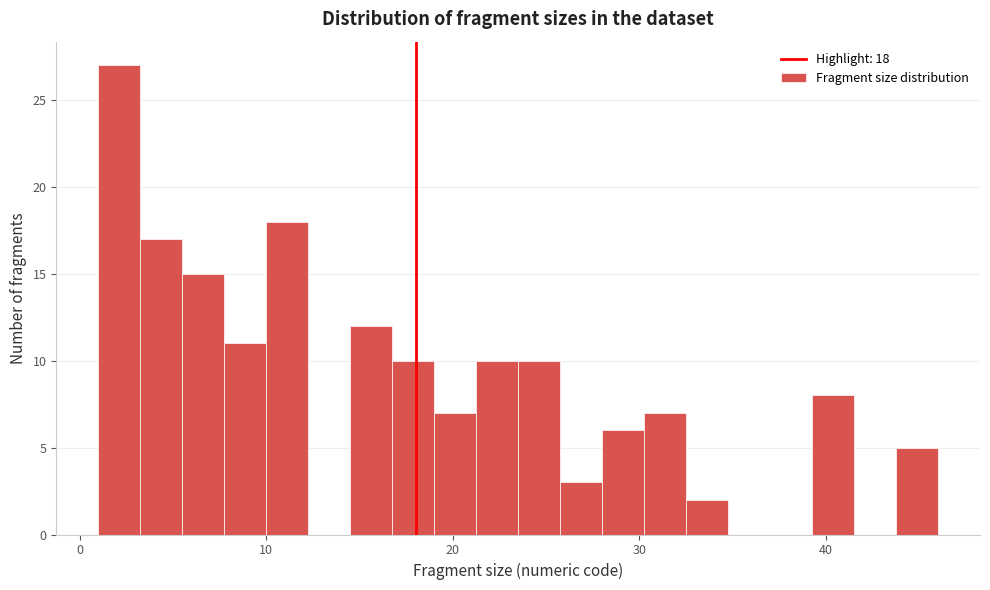

Around what value on the x-axis is the tallest bar? Give the approximate position of its centre, as read against the axis.

2